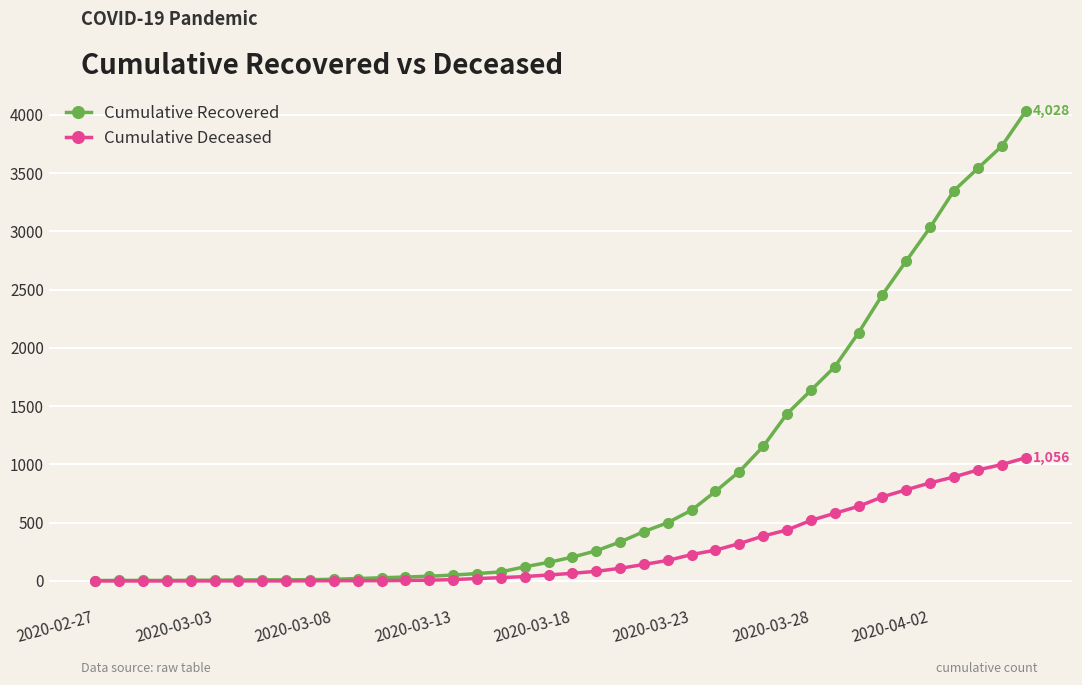

Which series has the largest total across all categories?

Cumulative Recovered